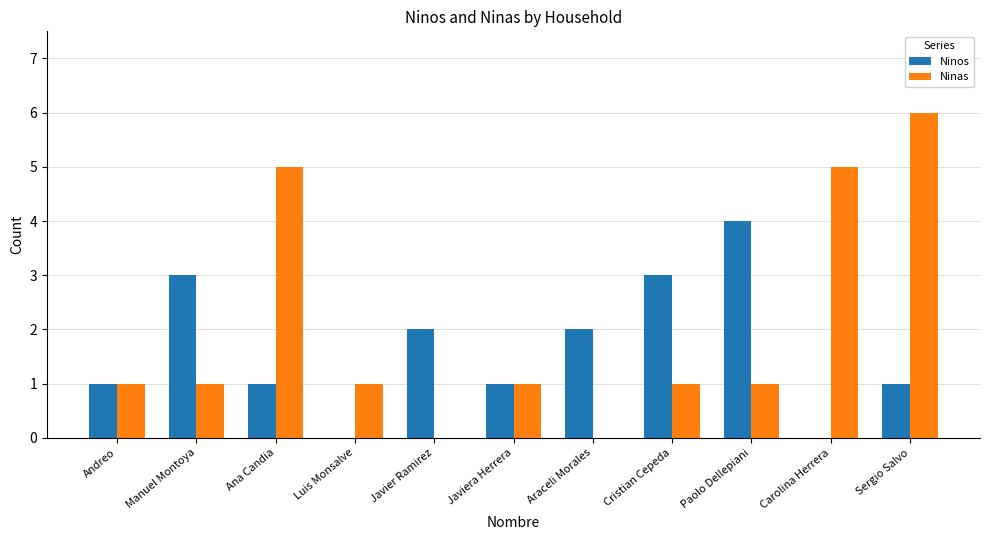

Reading right to left, extract all data points from this chart.

Ninos: 1	0	4	3	2	1	2	0	1	3	1
Ninas: 6	5	1	1	0	1	0	1	5	1	1